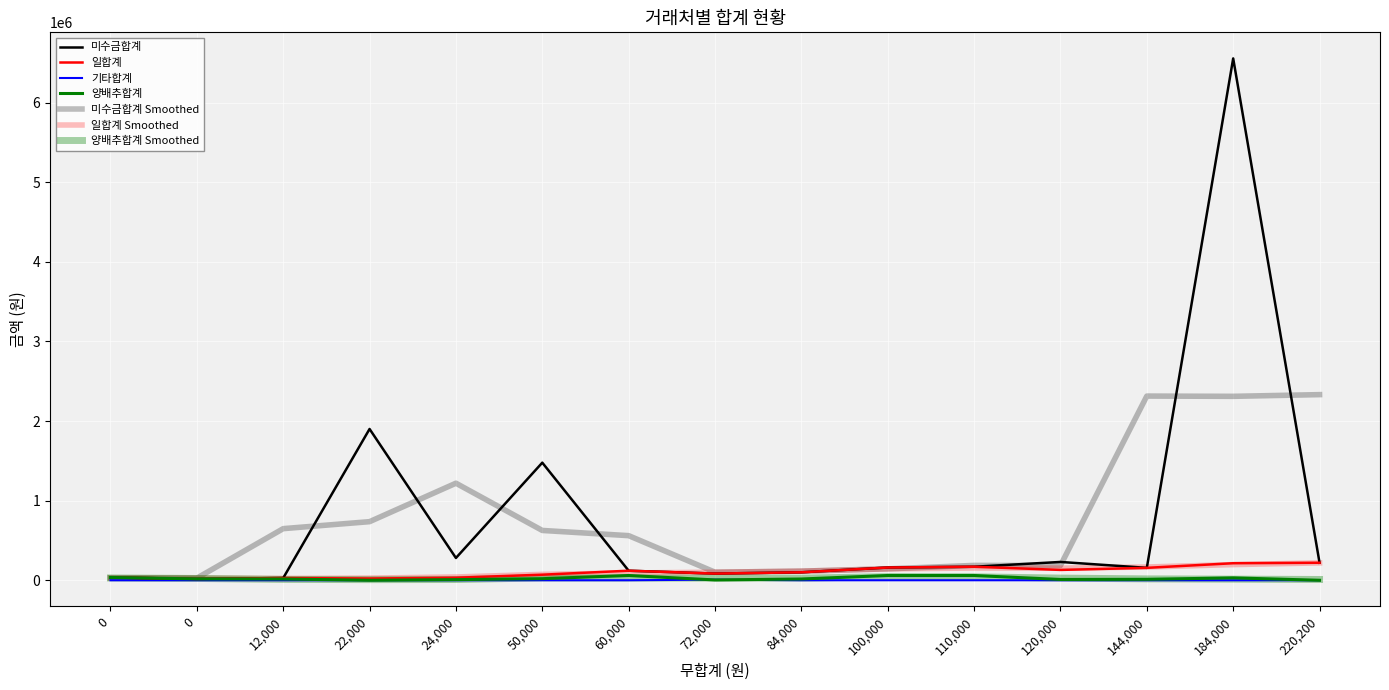

Does the chart display data point markers on the line(s)?

No